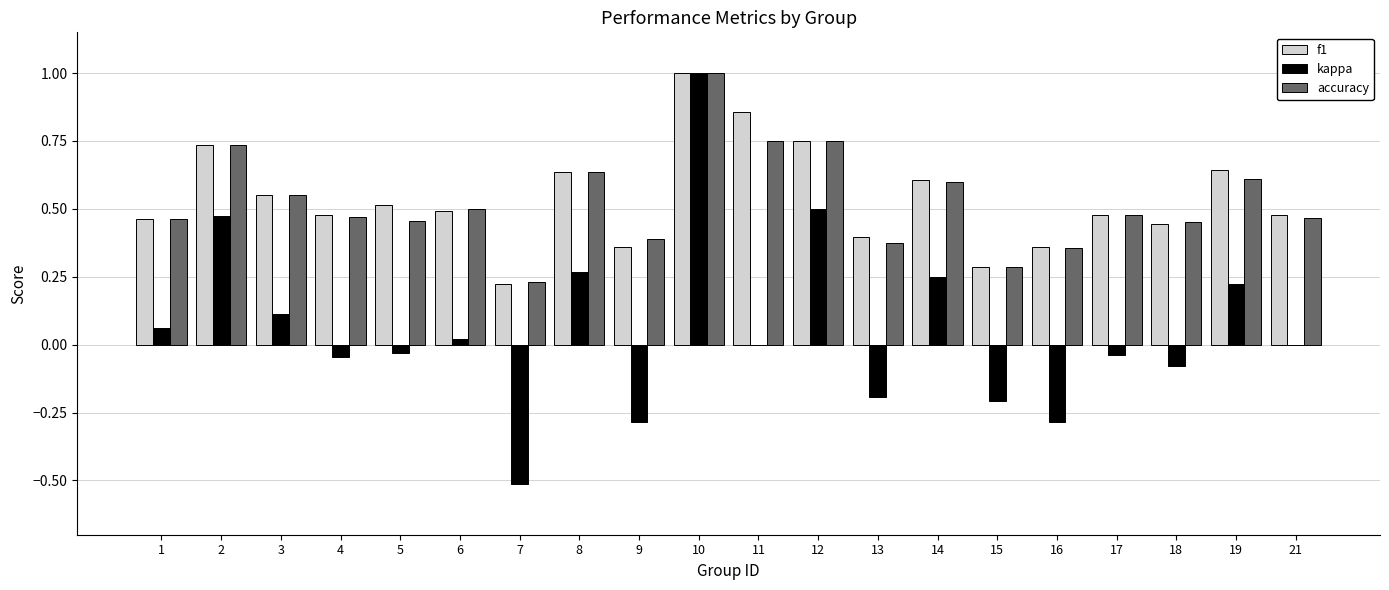

Are the bars horizontal?

No